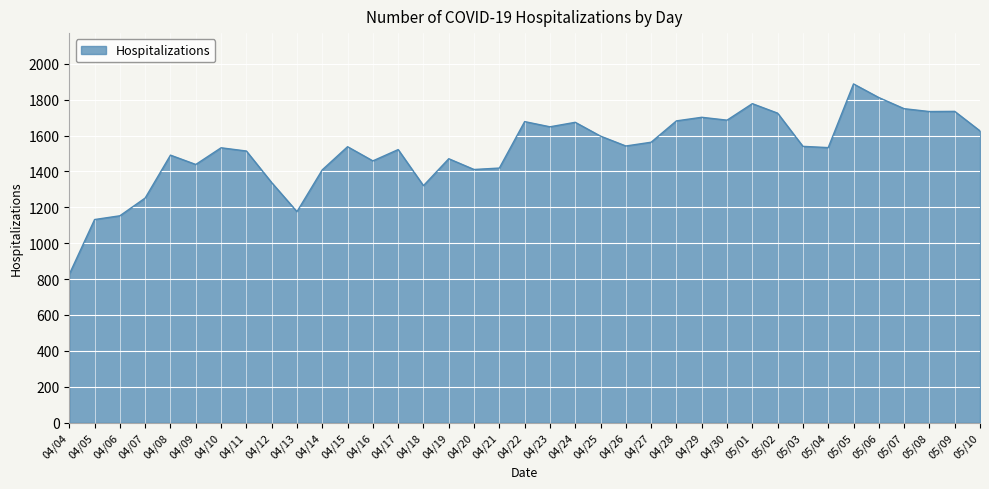

How many series are shown in this chart?

1